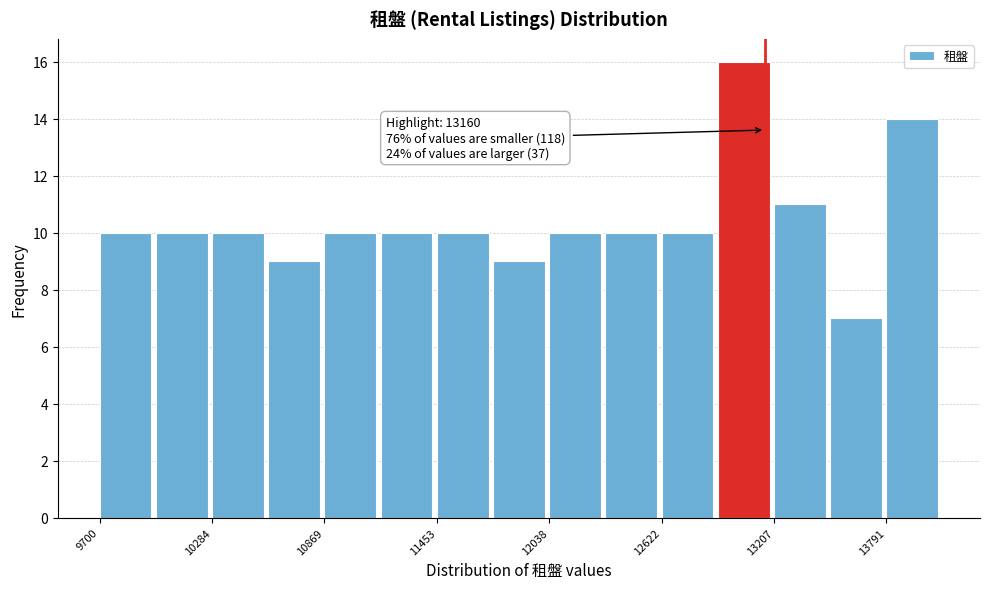

Read against the x-axis, roughly where is the centre of the tallest bar?

13000